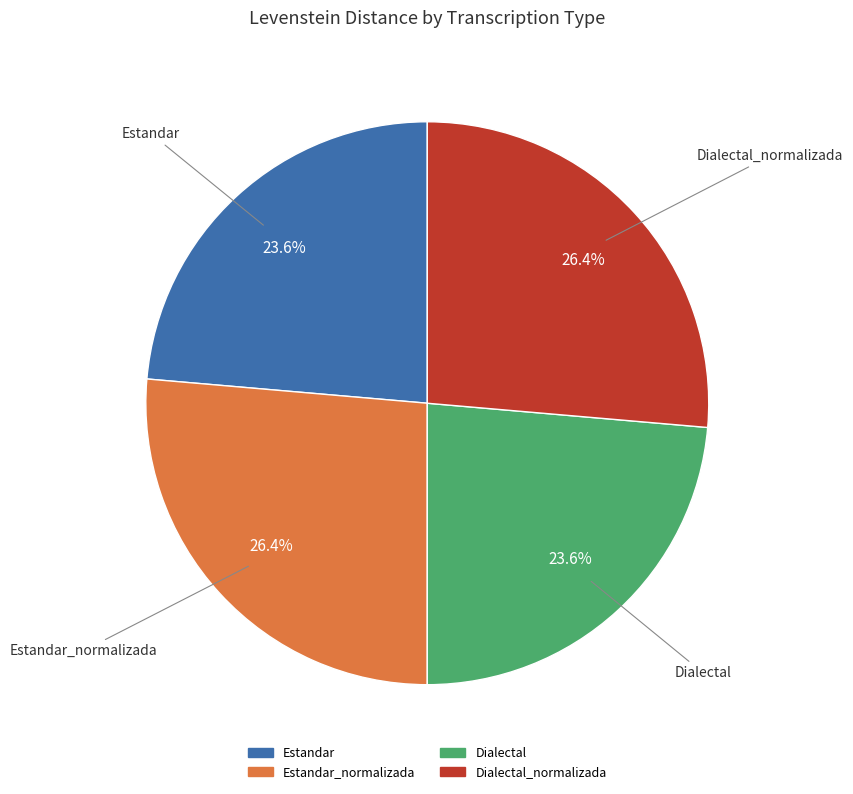

Does any single category account for the majority?

No